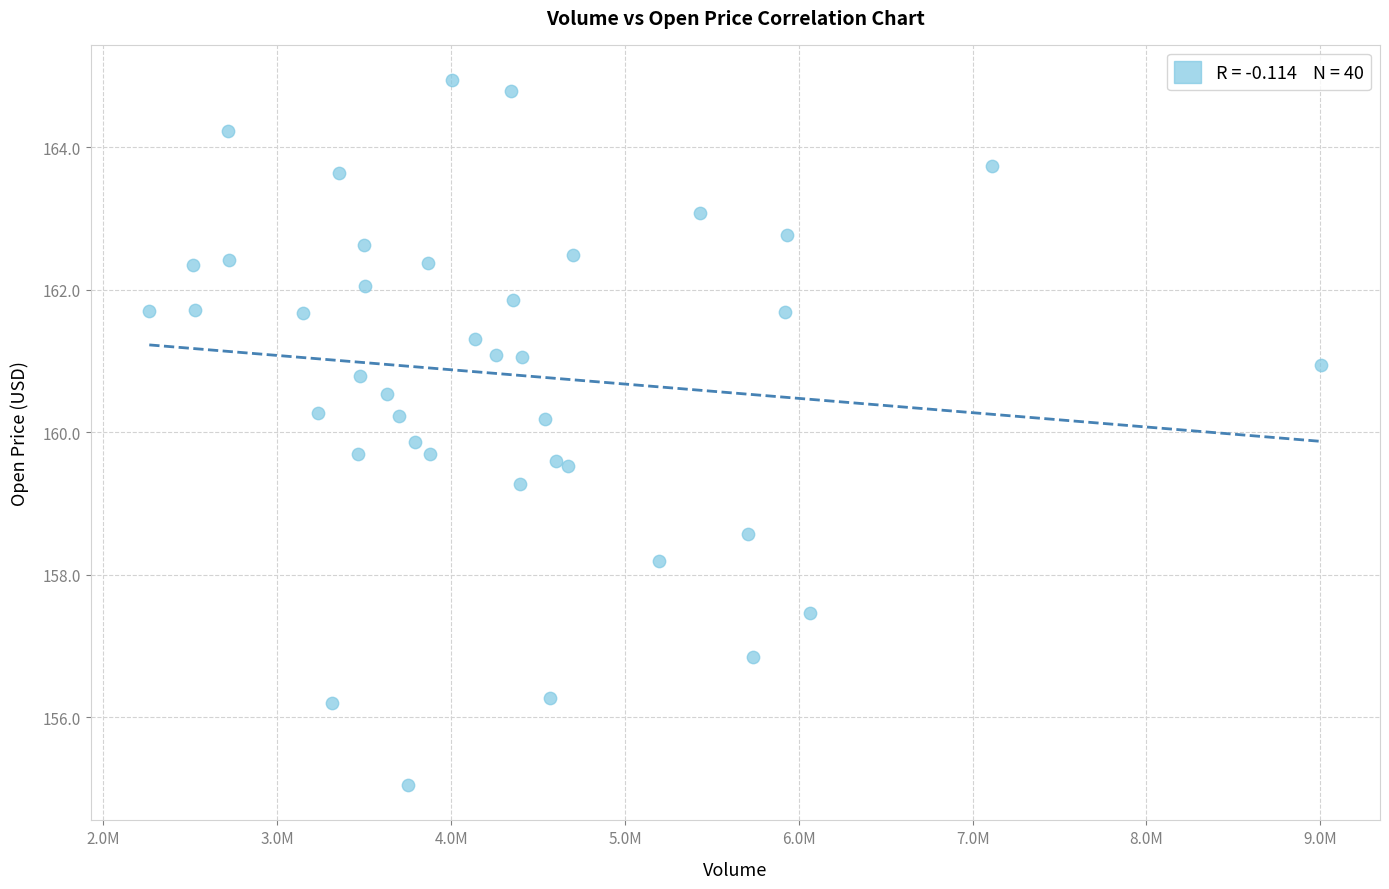

What Y value in the scatter plot is closest to 159?

159.3